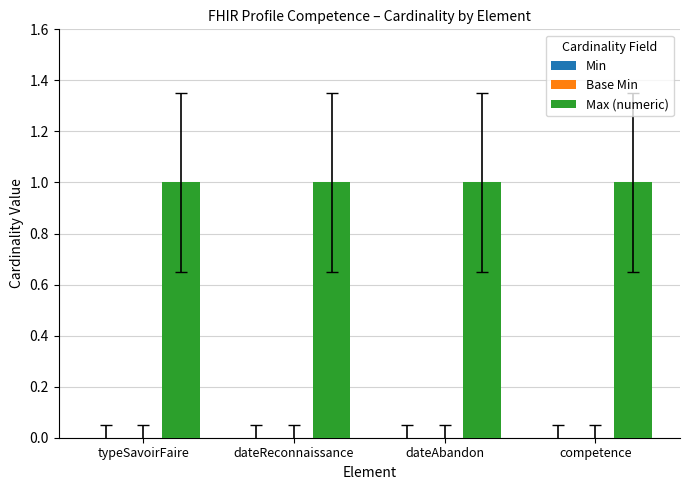

Rank the series by their maximum value, from highest to lowest.

Max (numeric), Min, Base Min